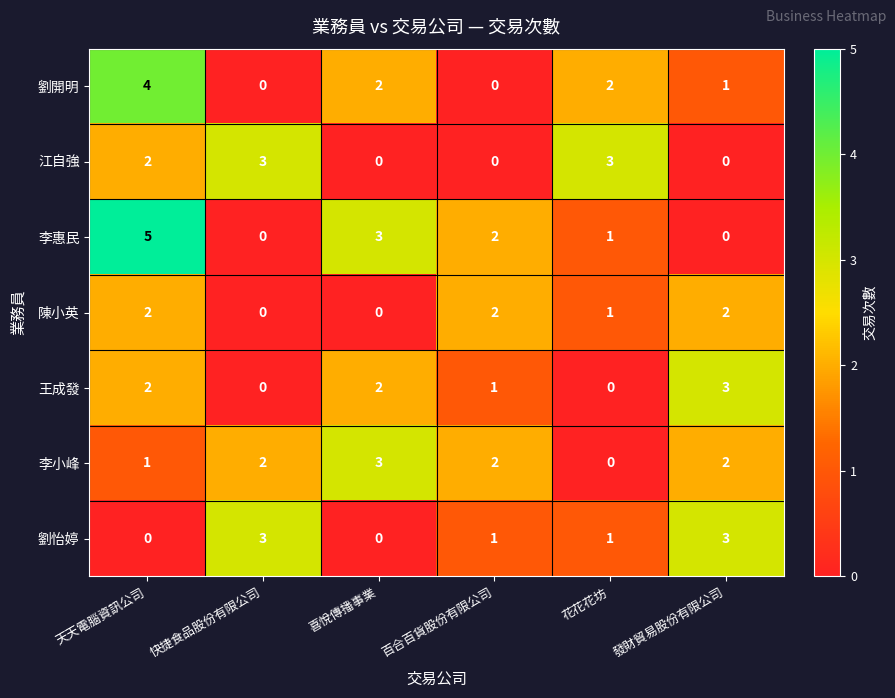

What is the difference between the maximum and second lowest values in the 劉怡婷 series?

3